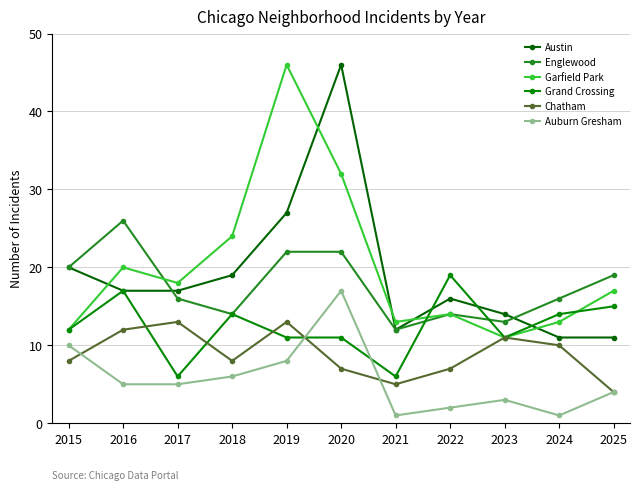

At which label is Auburn Gresham closest to 9?

2015